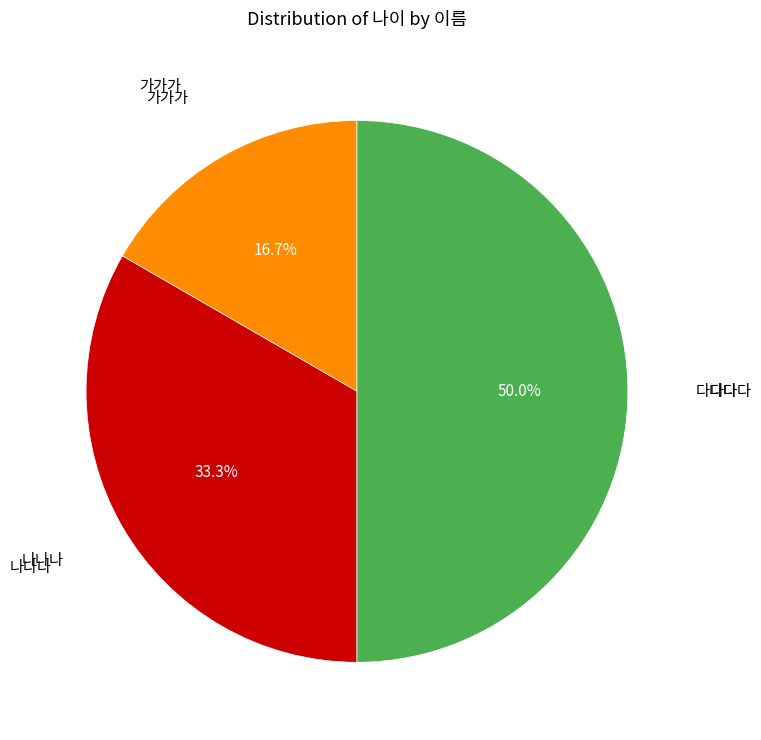

Rank the categories by value from lowest to highest.

가가가, 나나나, 다다다